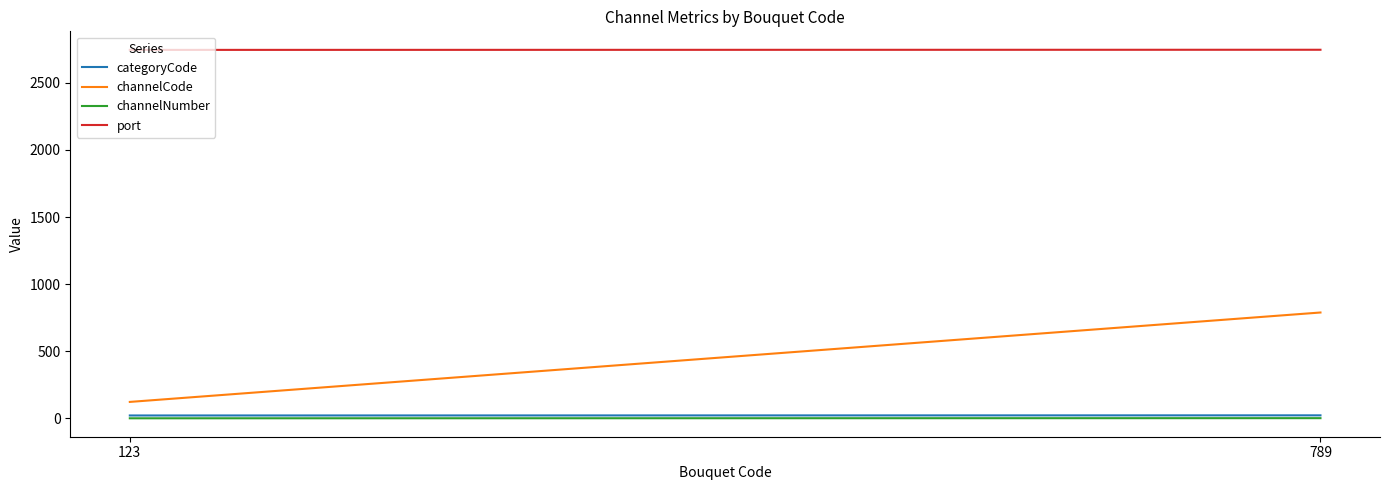

What value does the port series have at 123?

2745